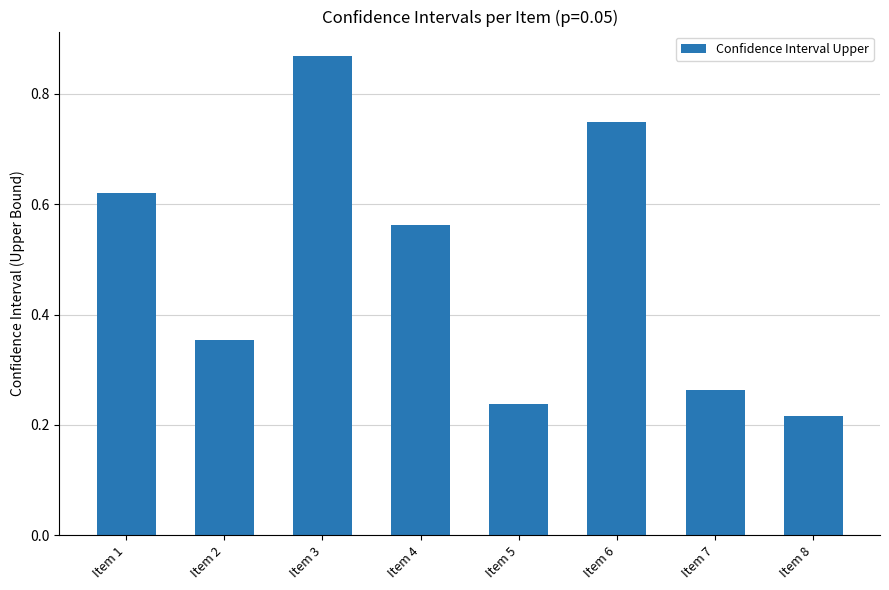

List the labels in order of value, smallest first.

Item 8, Item 5, Item 7, Item 2, Item 4, Item 1, Item 6, Item 3